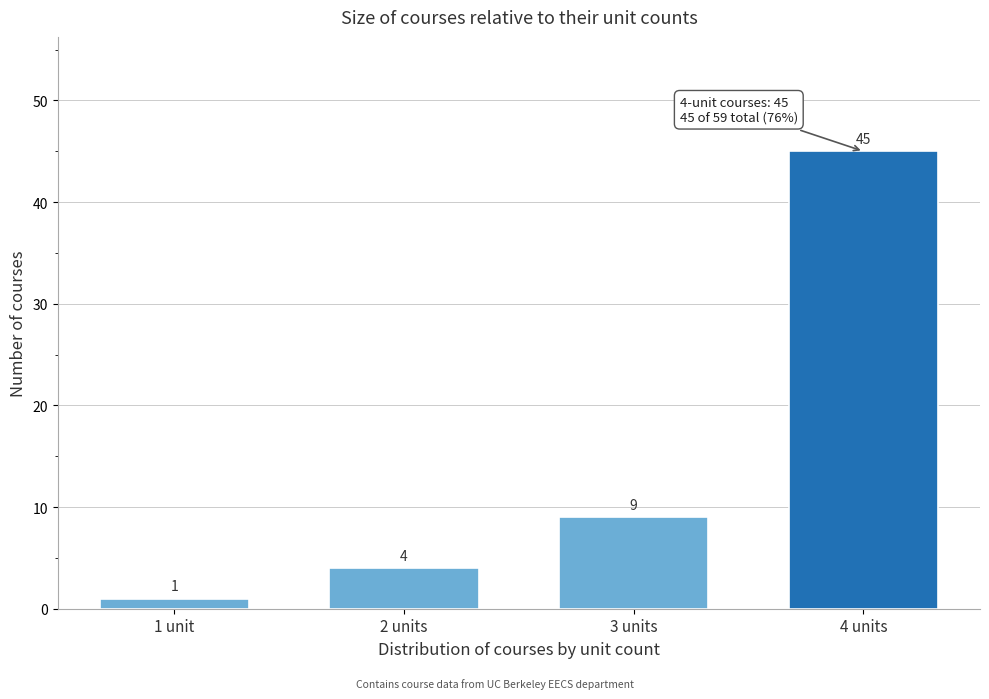

Reading left to right, extract all data points from this chart.

1	4	9	45